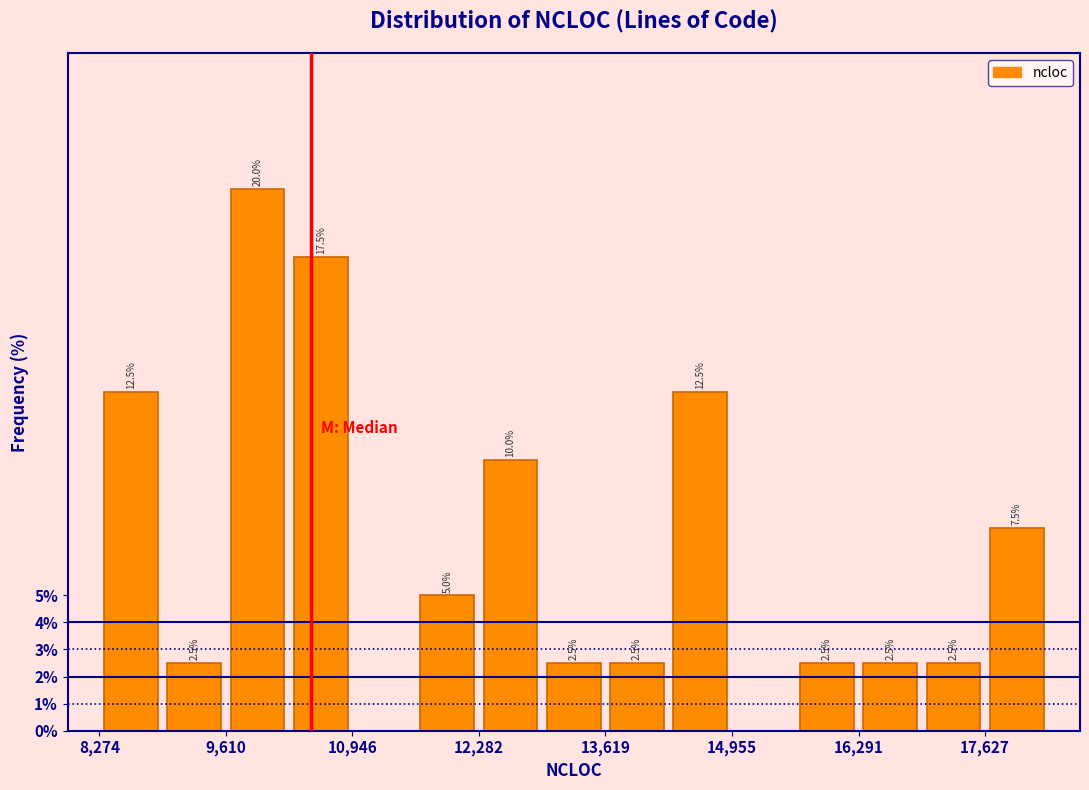

Read against the x-axis, roughly where is the centre of the tallest bar?

10000